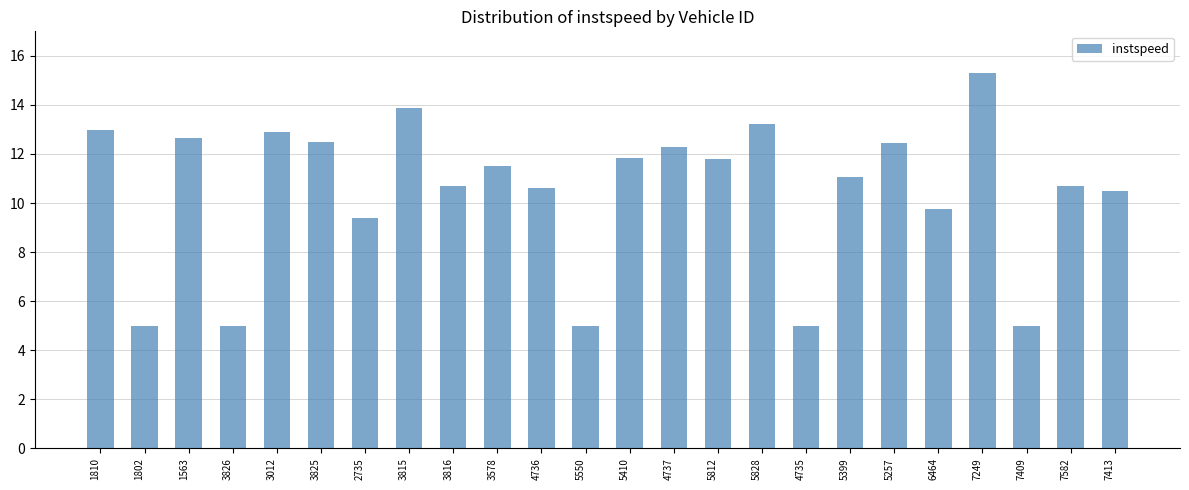

What is the smallest value displayed?

5.0